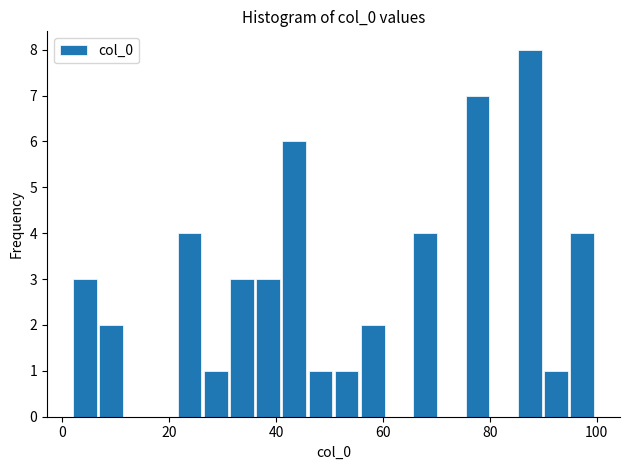

Read against the x-axis, roughly where is the centre of the tallest bar?

88